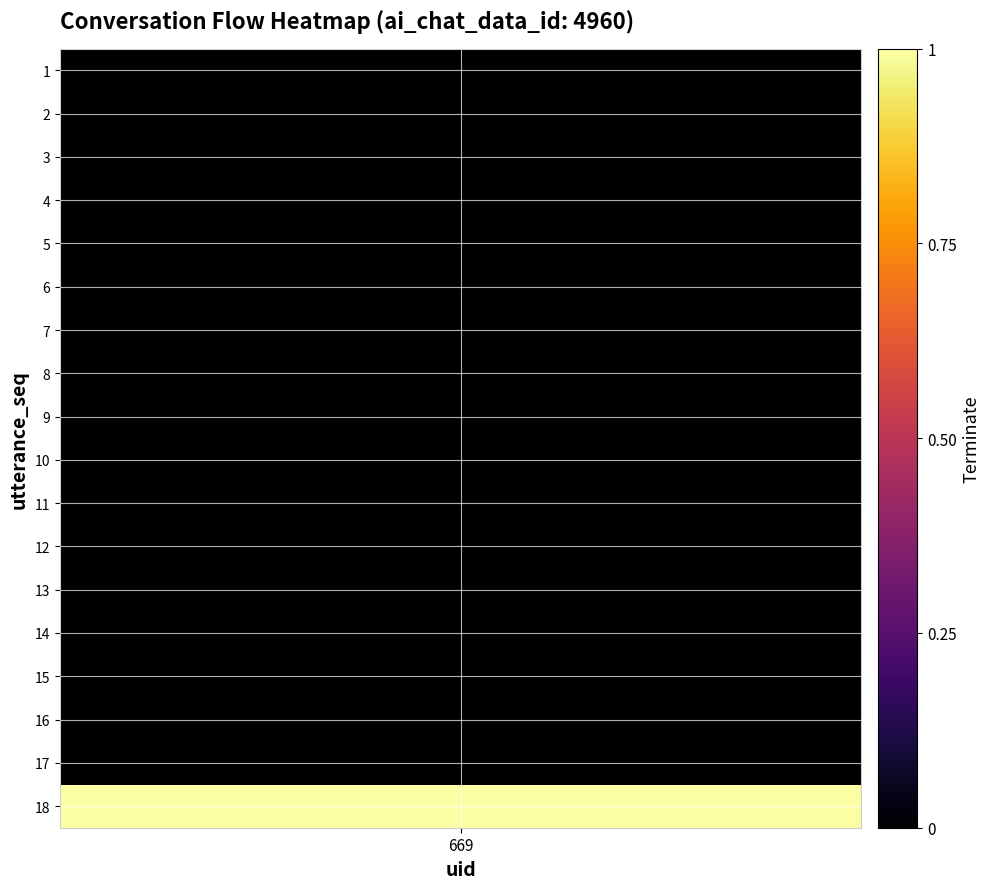

What is the maximum value shown in the chart?

1